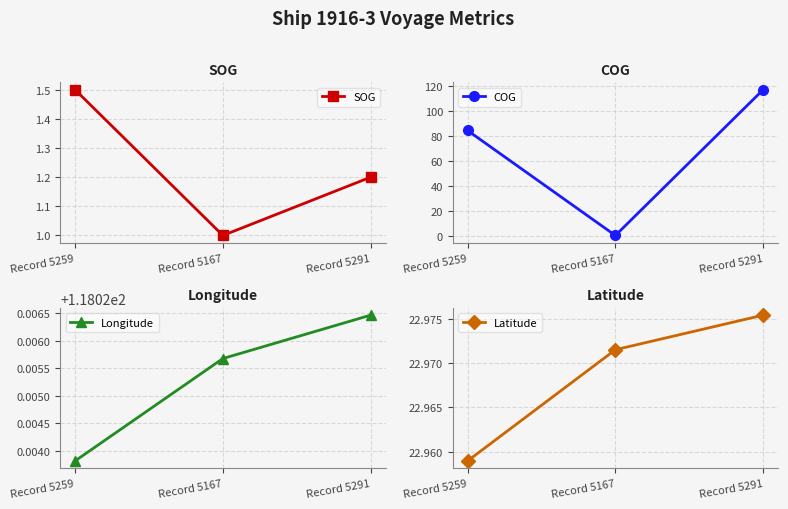

Does the chart display data point markers on the line(s)?

Yes